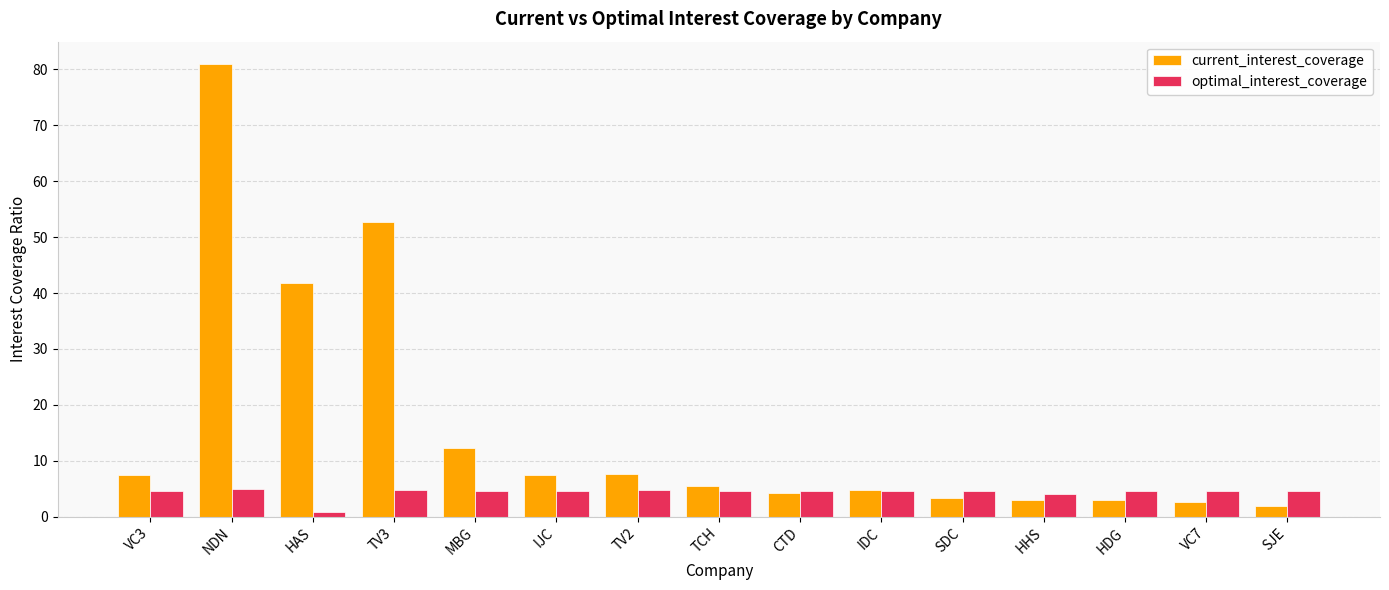

What is the total value across all series at VC7?

7.2